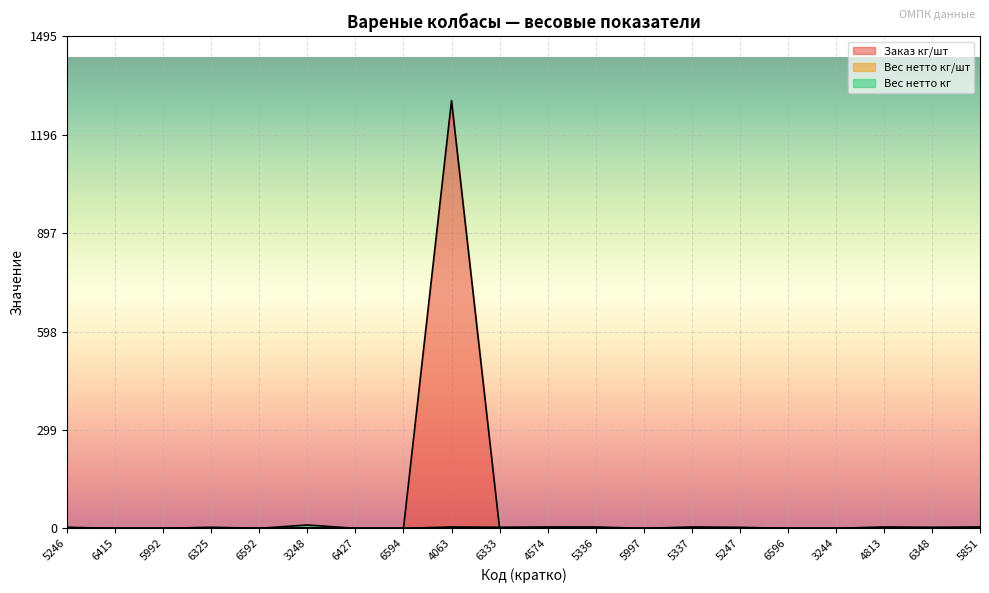

In Вес нетто кг, how many points are higher than both neighbors (excluding endpoints)?

6